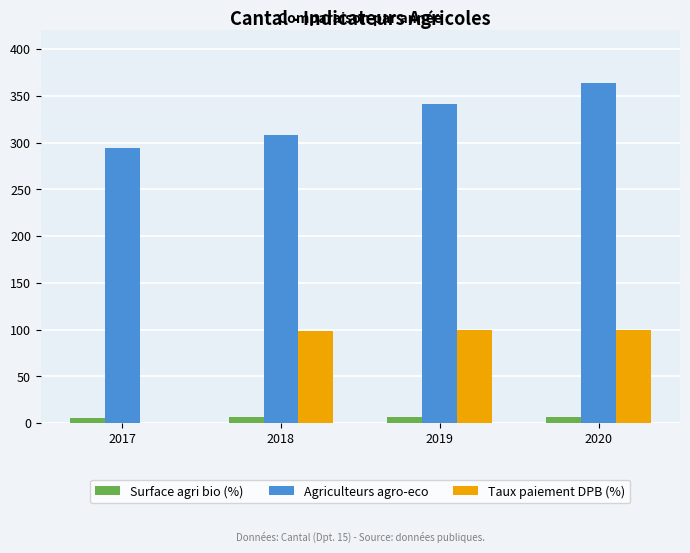

Is it true that Agriculteurs agro-eco equals 119.2 at 2018?

False